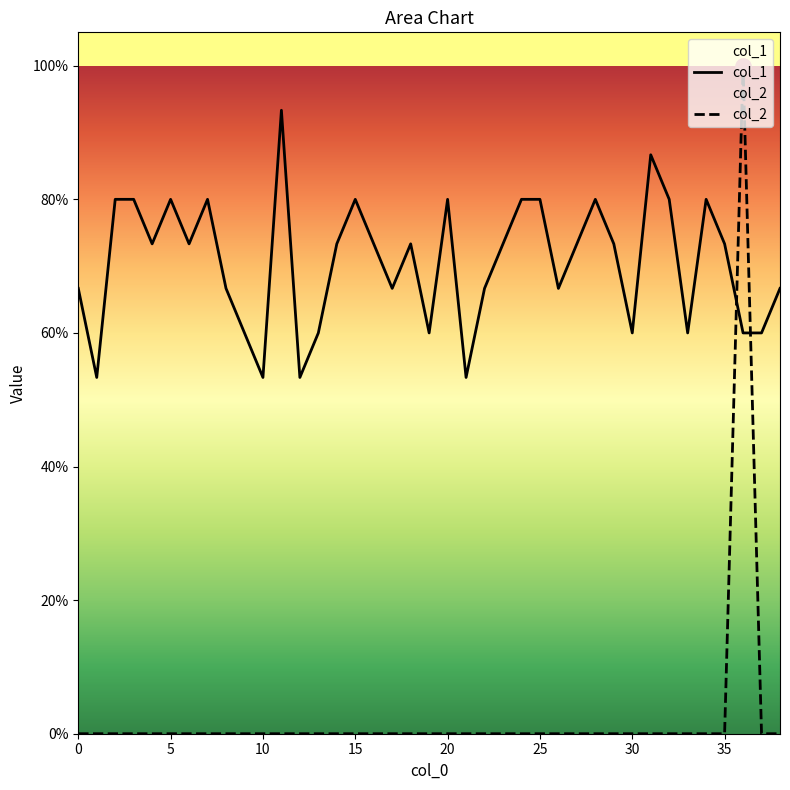

Which series has the widest spread of Y values?

col_2